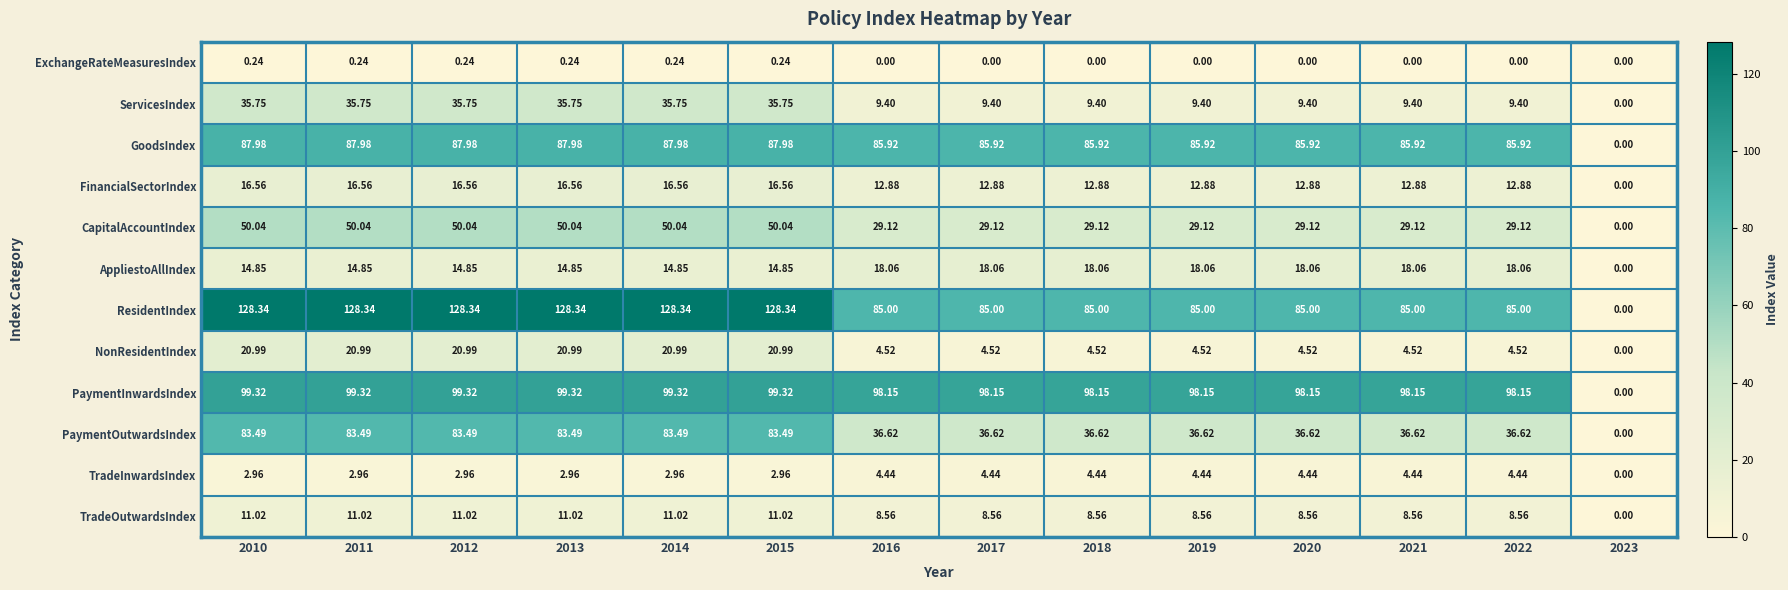

Is the value of CapitalAccountIndex at 2022 greater than the value of ServicesIndex at 2015?

No